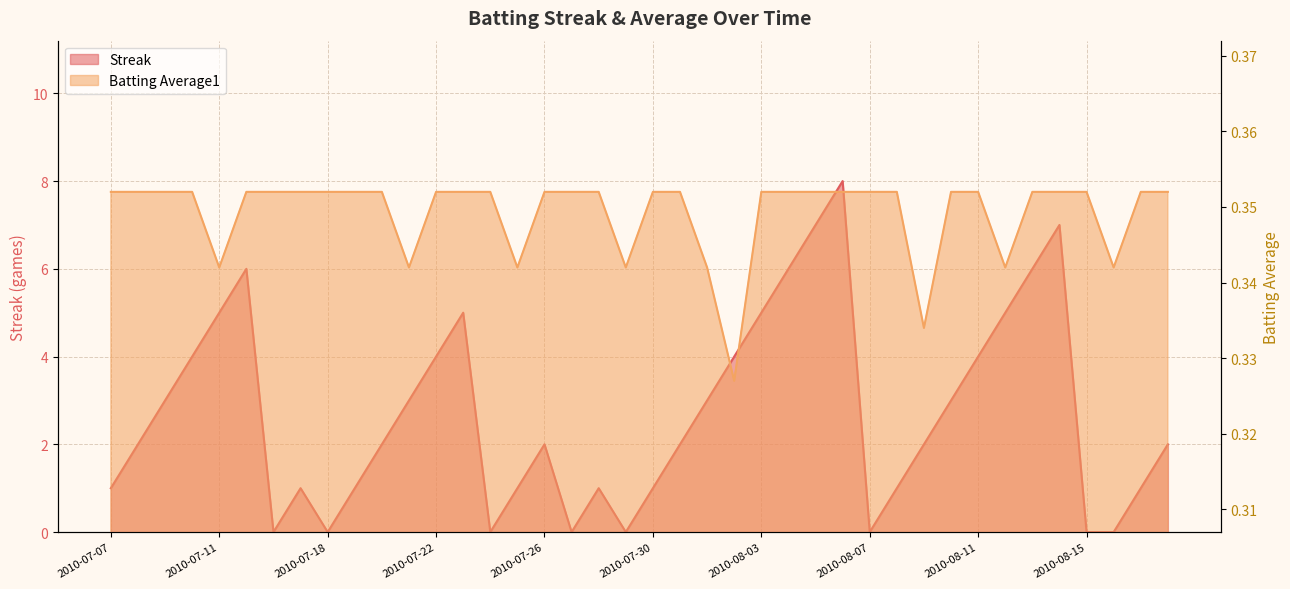

Does the chart display data point markers on the line(s)?

No